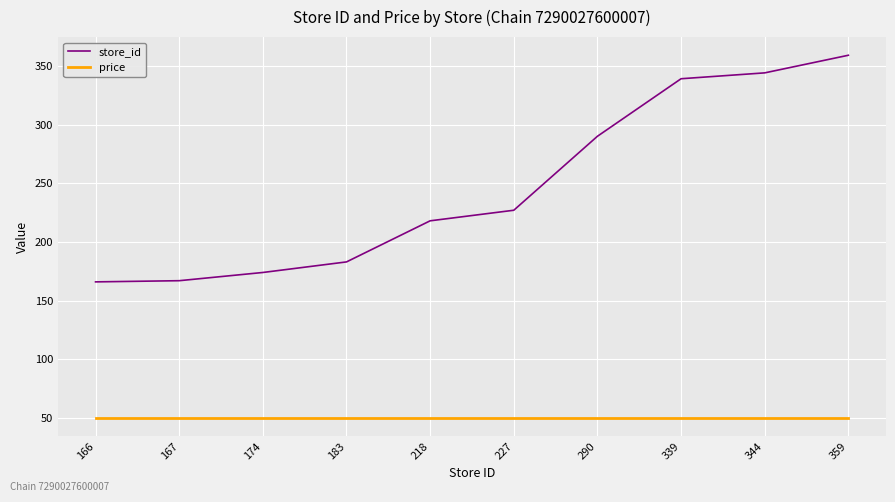

How many series are shown in this chart?

2